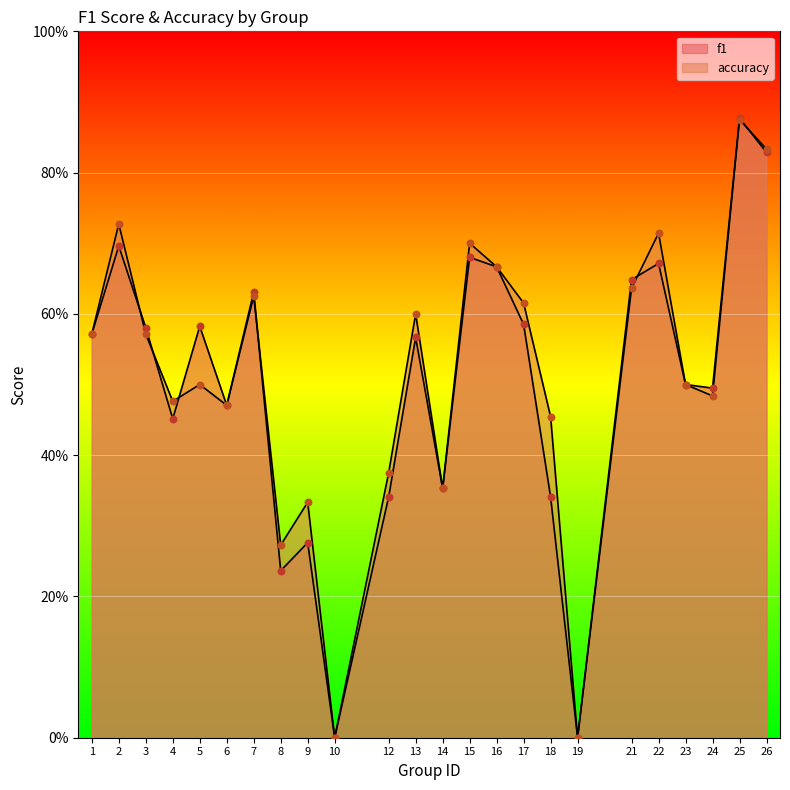

Which series reaches the maximum Y coordinate?

f1